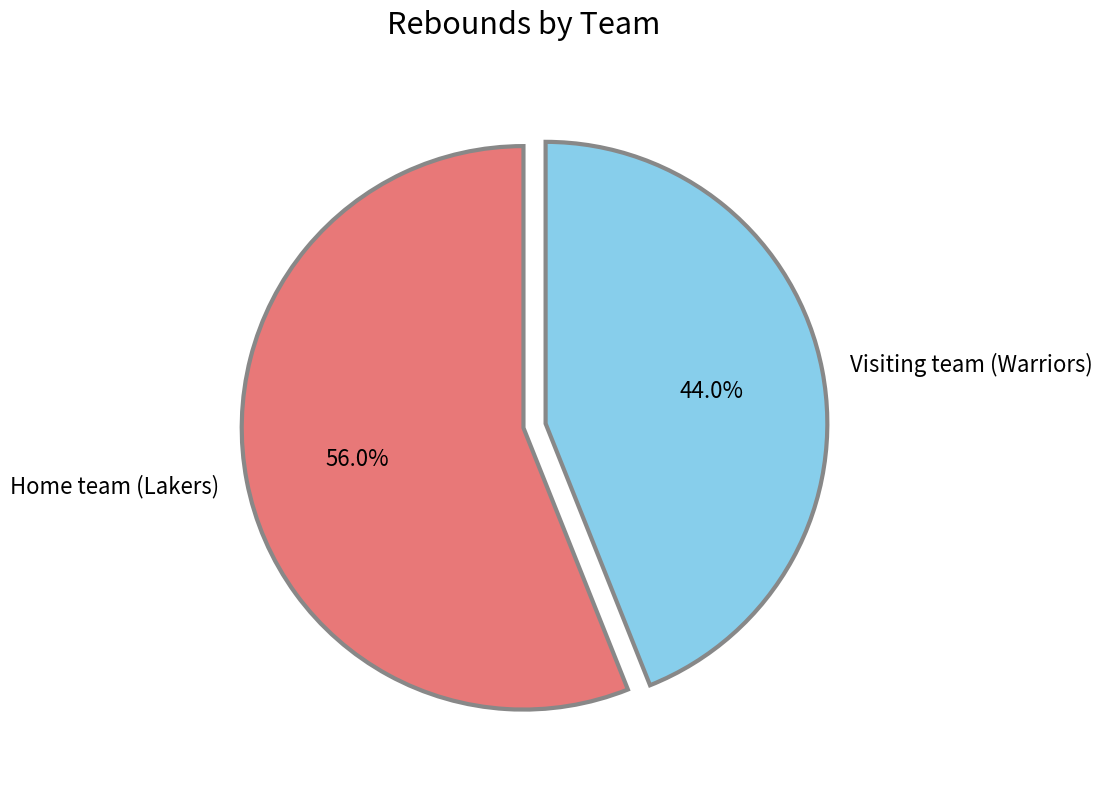

Is Visiting team (Warriors) the majority of the pie?

No